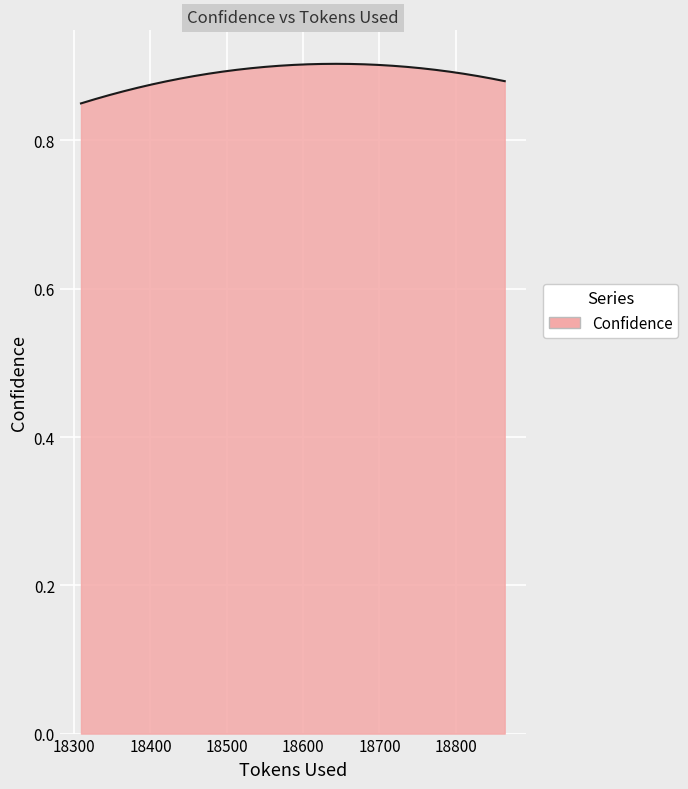

What is the label of the 1st point from the right?

18864